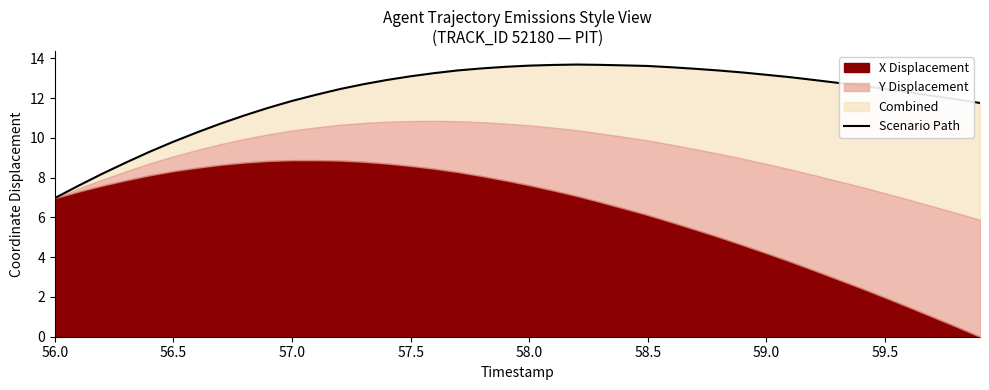

What is the greatest value displayed?

13.7